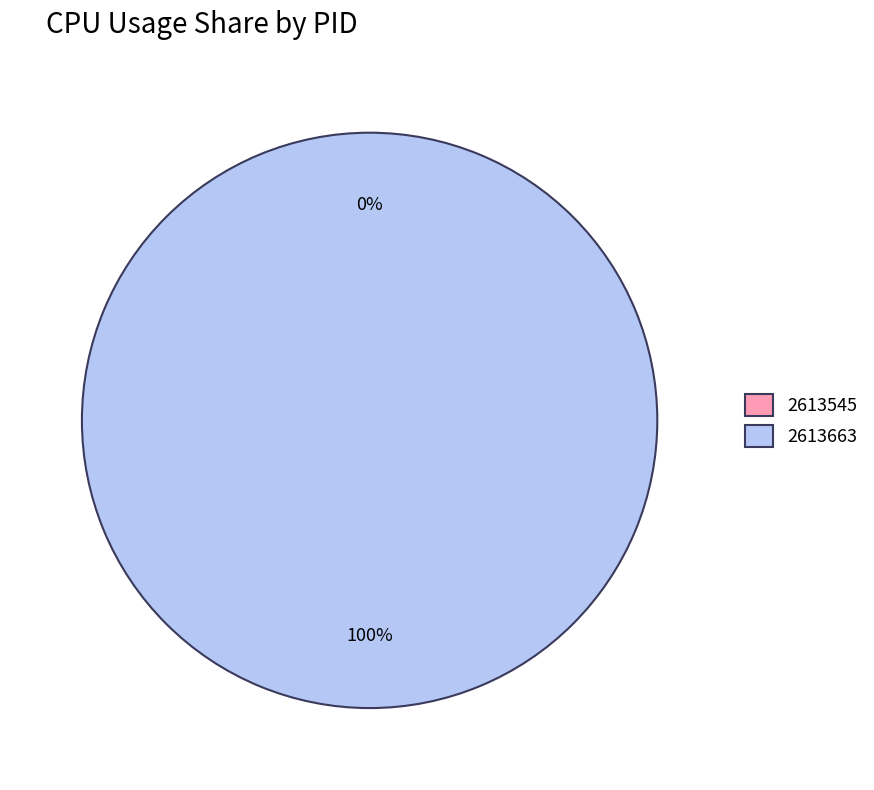

What is the change in value from 2613545 to 2613663?

+5.8